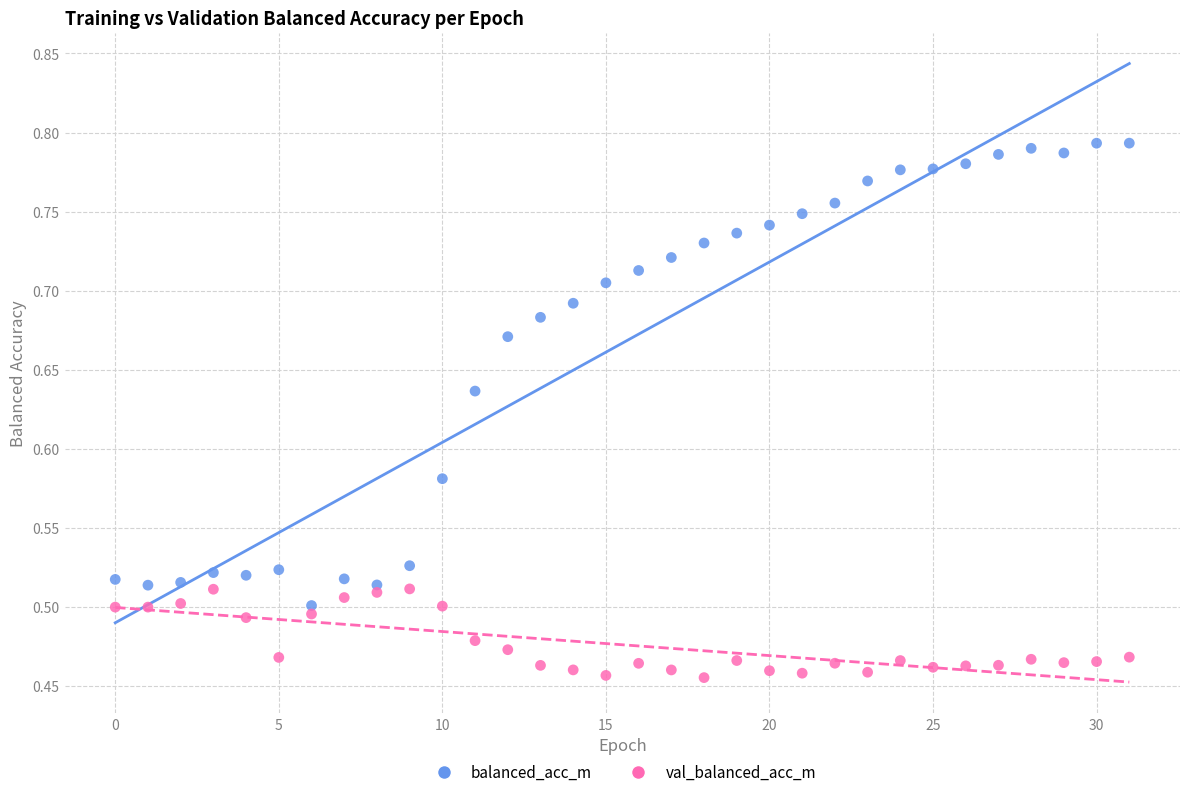

Across all data points, what is the range of Y values (max minus min)?

0.3